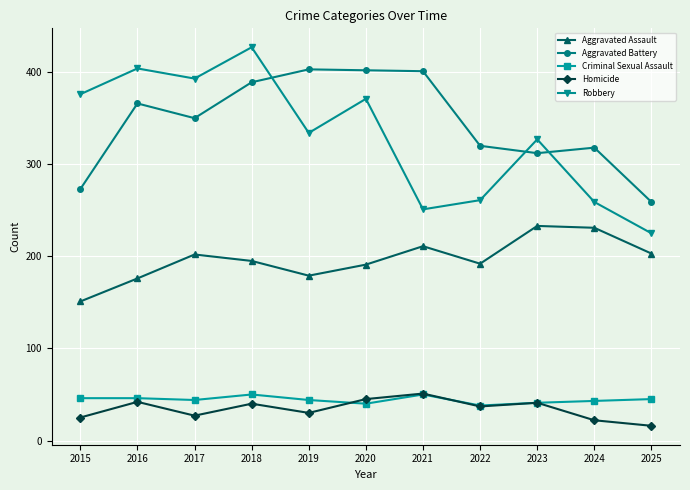

True or false: Criminal Sexual Assault and Aggravated Assault cross at least once.

False